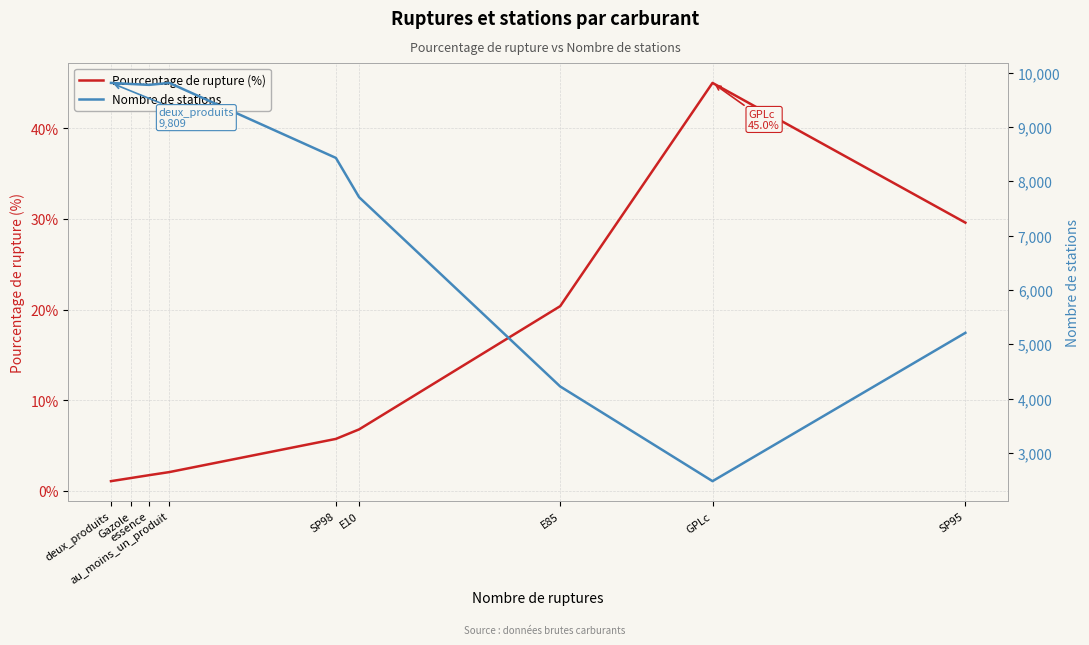

The Nombre de stations series shows 15809.7 at au_moins_un_produit. True or false?

False